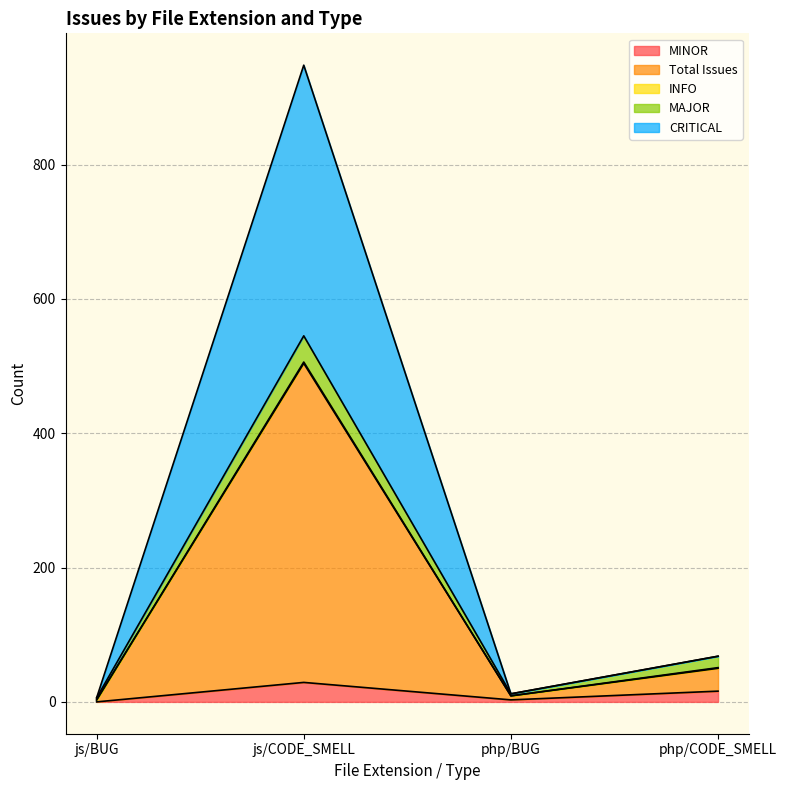

True or false: Total Issues and CRITICAL intersect in this chart.

False